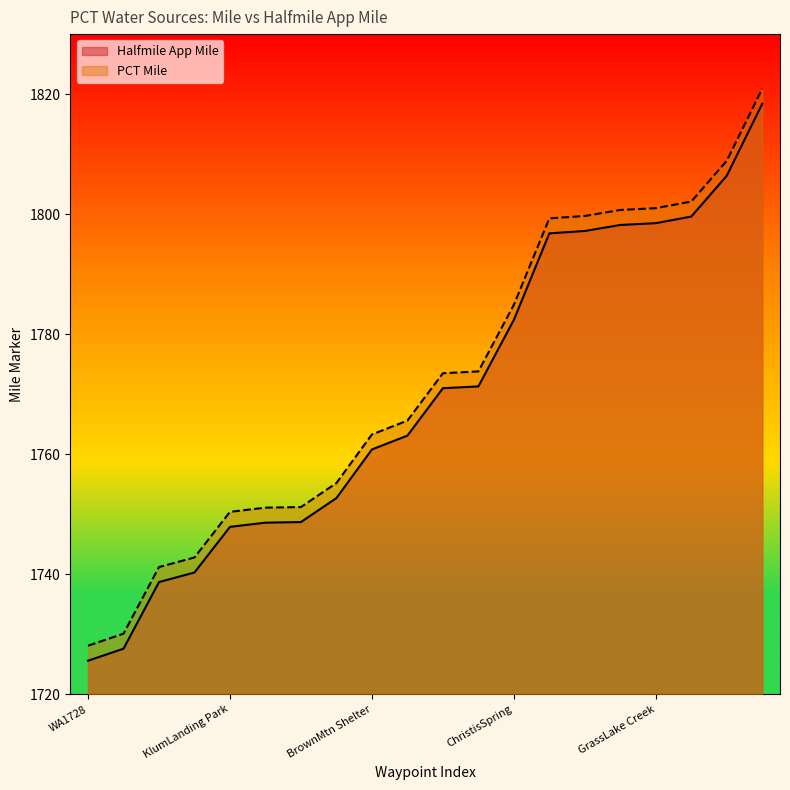

What is the spread (max minus min) of values at Honeymoon Creek?

2.5